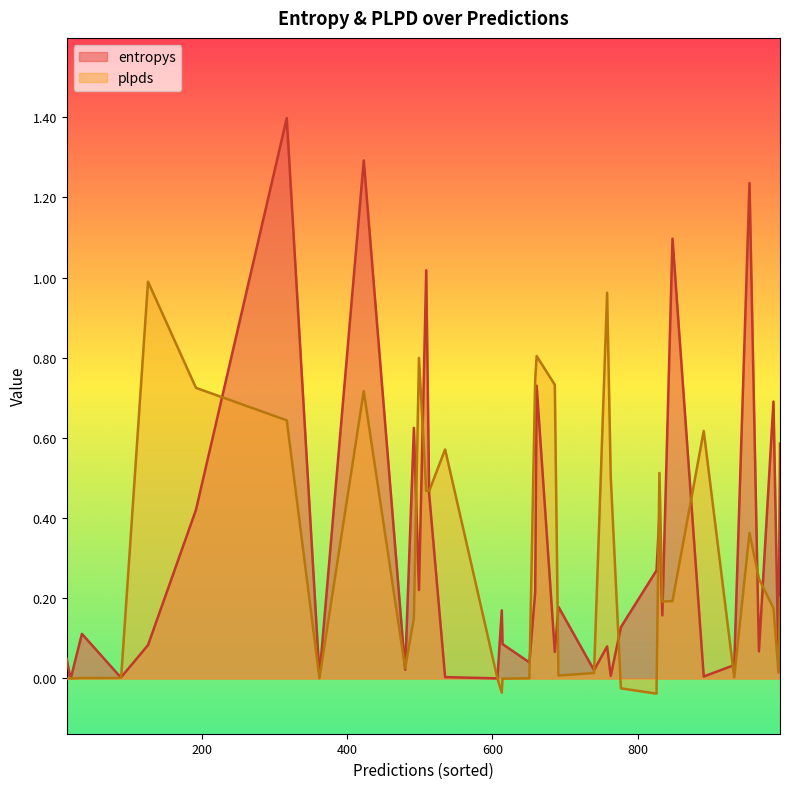

At which category does entropys reach its first local valley?

1